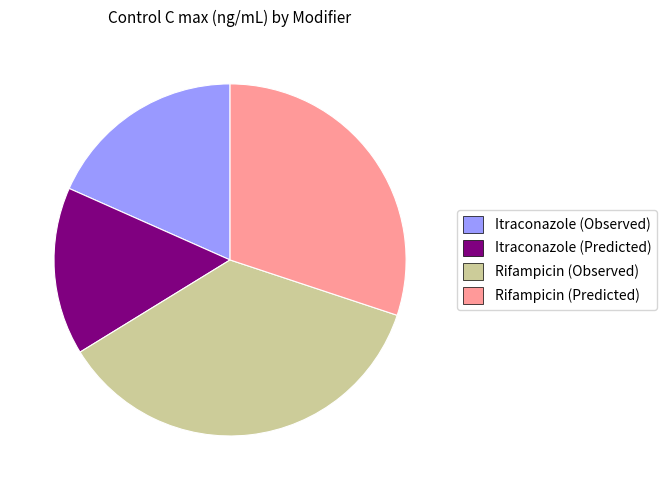

True or false: Rifampicin (Observed) accounts for 24% of the total.

False